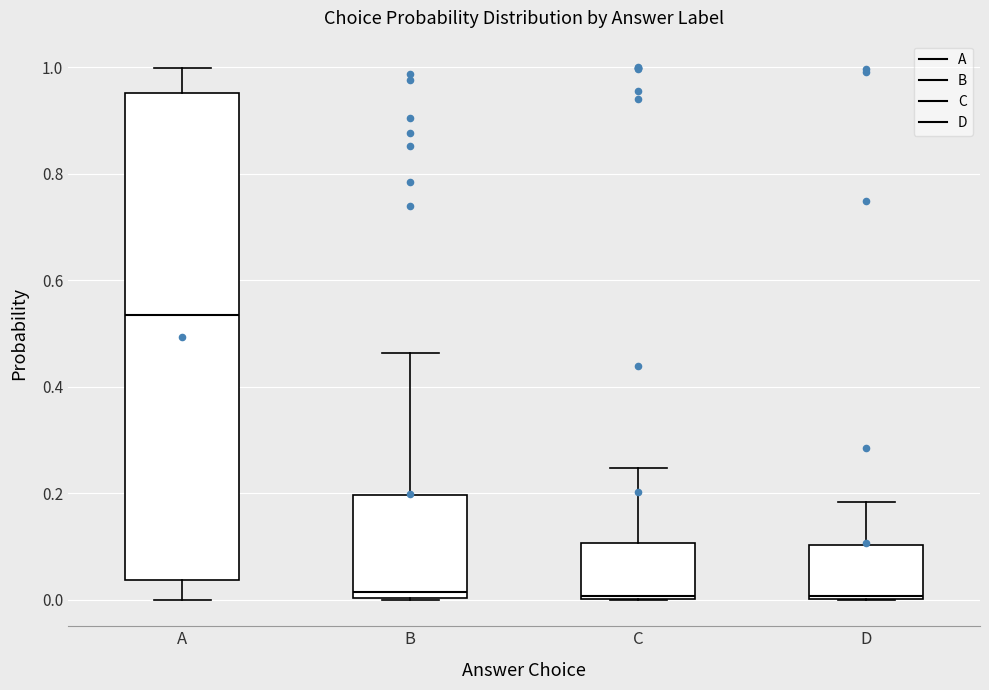

Which box's median line is the highest?

A